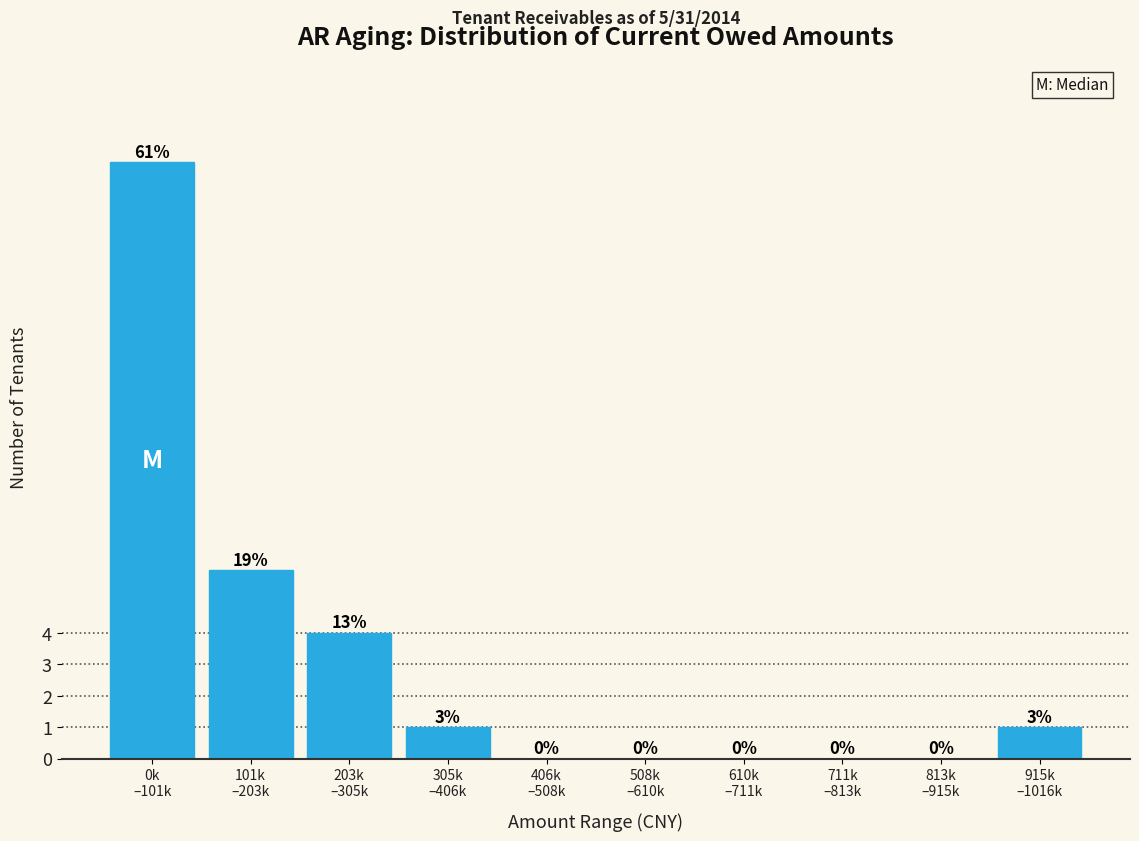

What is the maximum value shown in the chart?

19